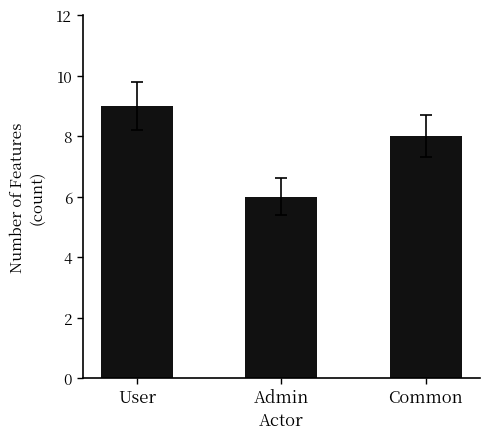

What is the sum of all values?

23